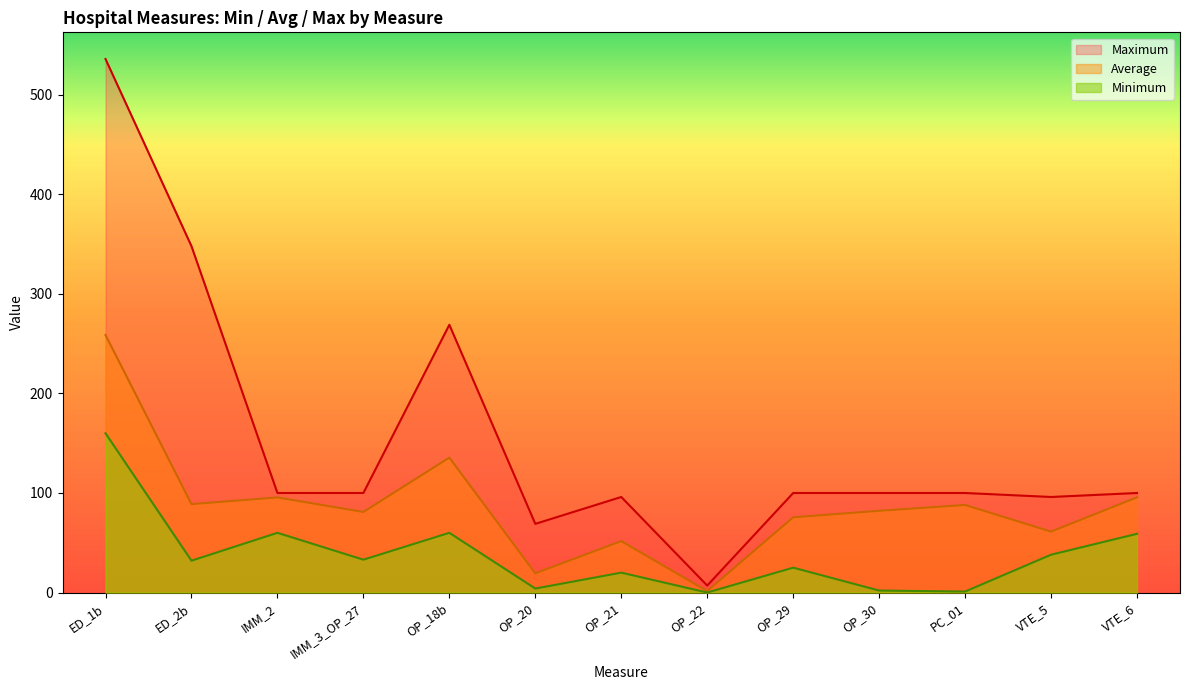

At IMM_3_OP_27, list the series in order from largest to smallest.

Maximum, Average, Minimum